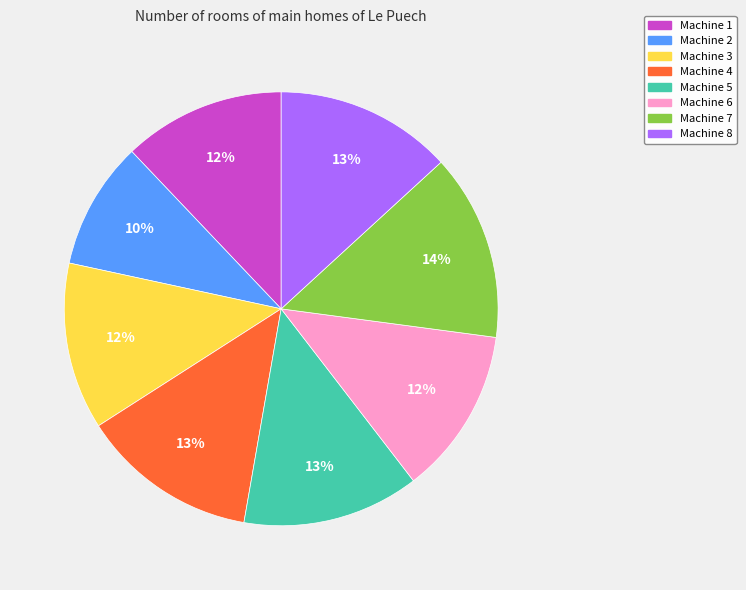

To the nearest percent, what portion does Machine 1 represent?

12%